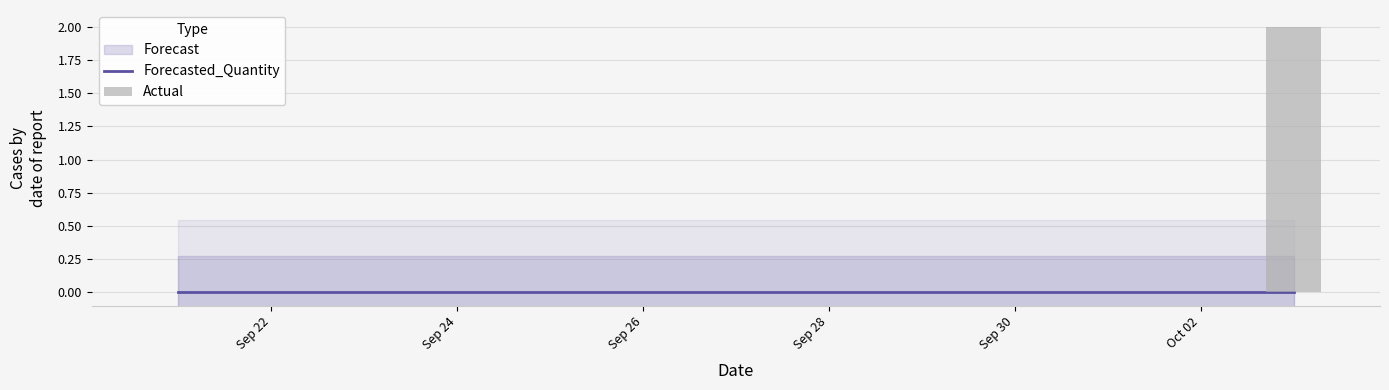

Which series has the largest total across all categories?

Actual